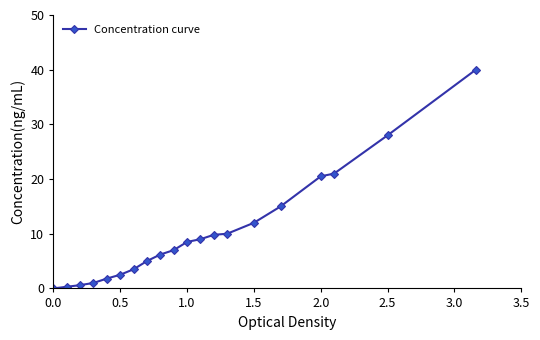

What is the value of the 18th point from the left?

21.0